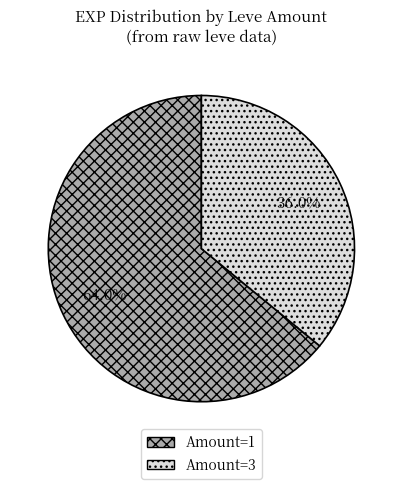

Is the sum of Amount=1 and Amount=3 greater than half?

Yes